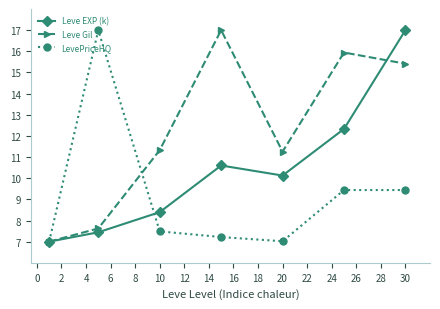

What is the maximum value for Leve Gil?

17.0